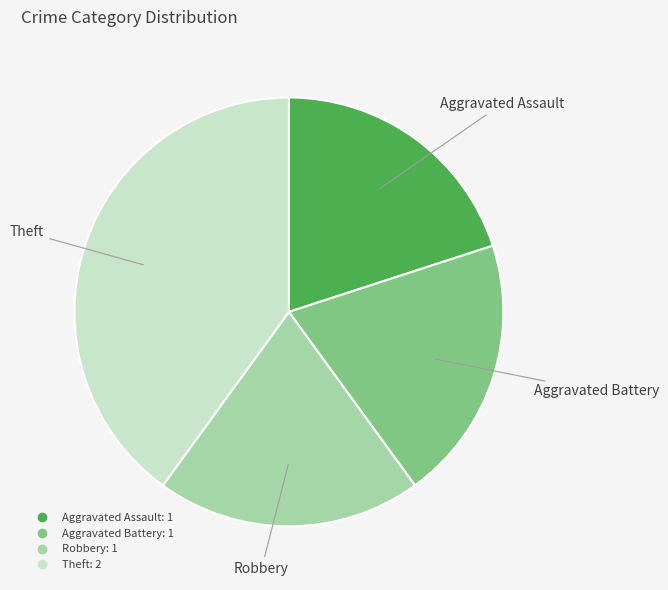

True or false: Aggravated Assault accounts for 20% of the total.

True